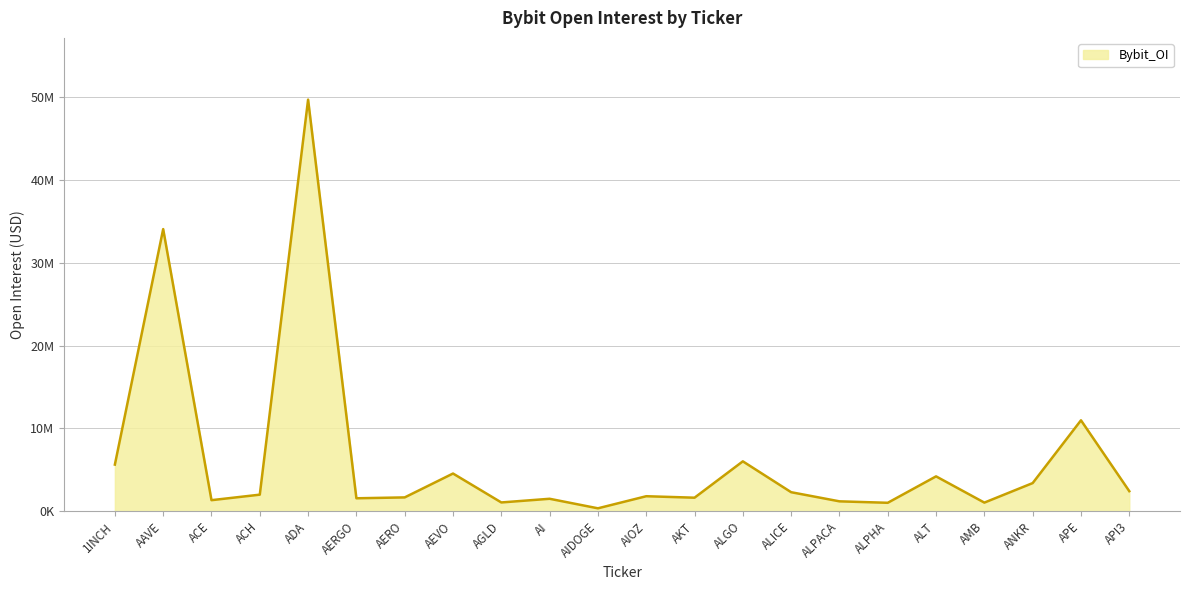

At which label does the data first exceed 1998146?

1INCH